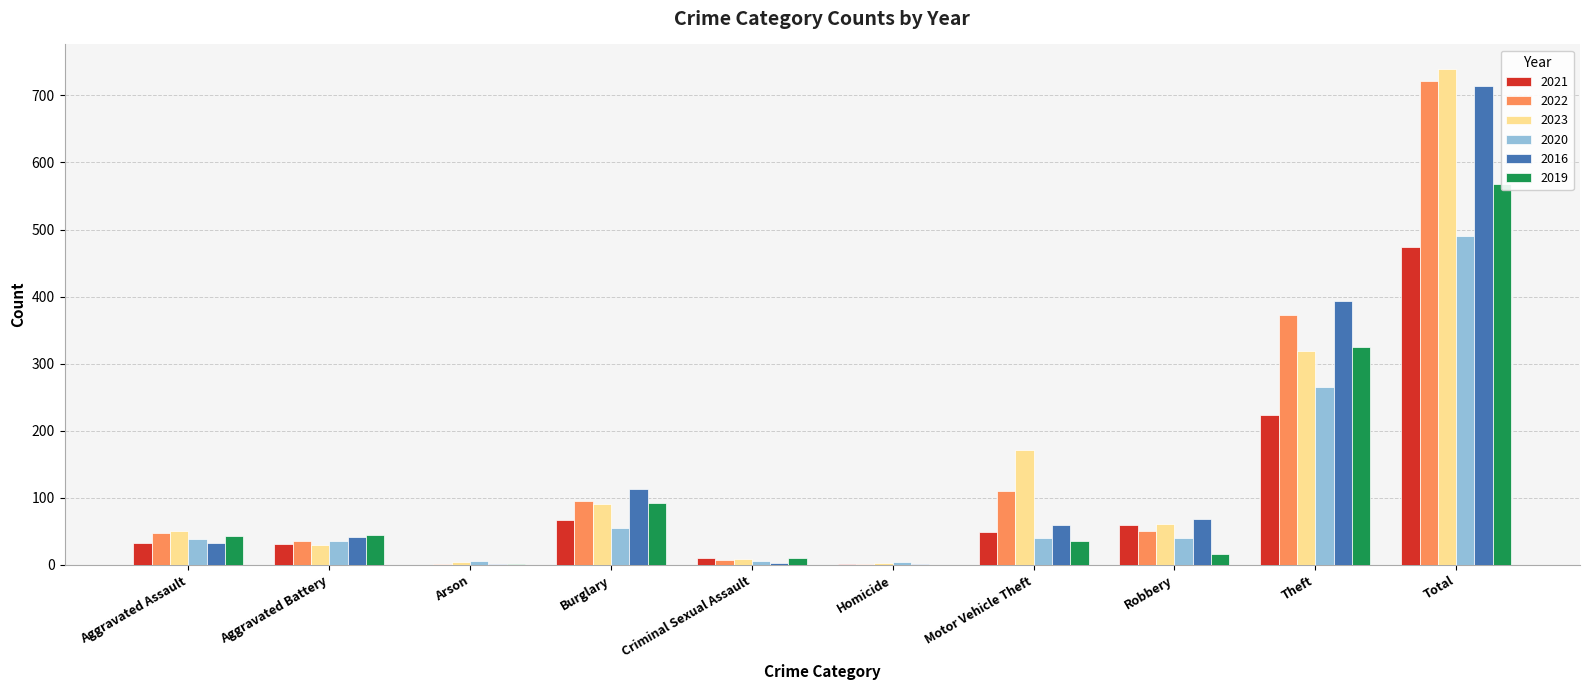

Reading left to right, transcribe all the data shown in this chart.

2021: 32	31	0	67	10	2	49	59	224	474
2022: 48	36	2	95	7	2	110	50	372	722
2023: 50	30	5	91	9	3	171	61	319	739
2020: 39	35	6	55	6	4	40	40	266	491
2016: 32	41	1	113	3	2	59	69	394	714
2019: 43	44	1	92	11	0	35	17	325	568